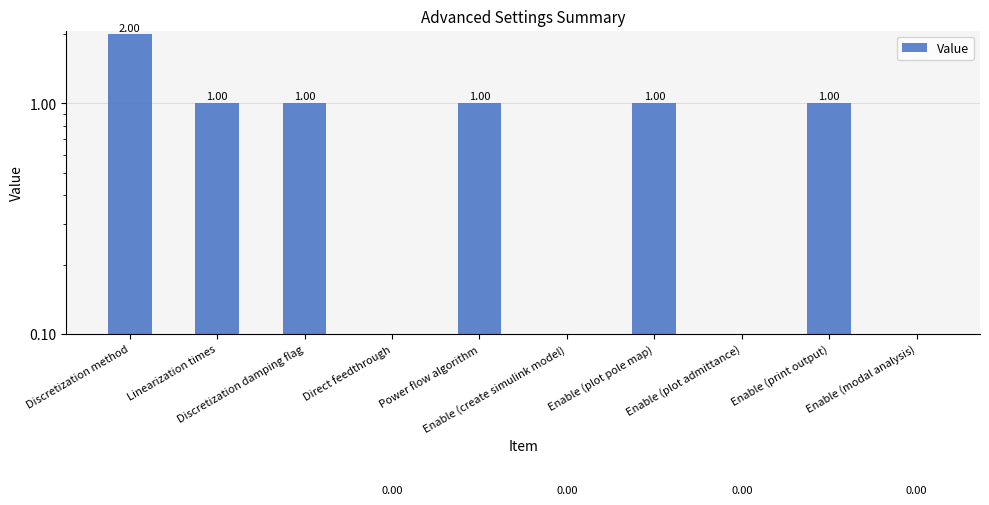

Which label corresponds to the largest value in the chart?

Discretization method